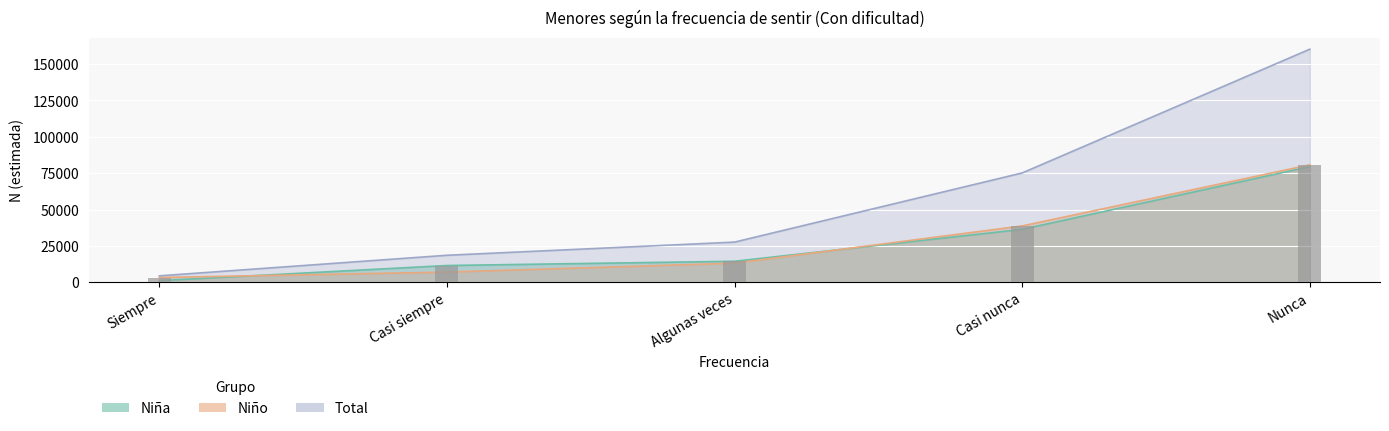

What is the sum of the Niña N (estimada) values at Casi siempre and Nunca?

91050